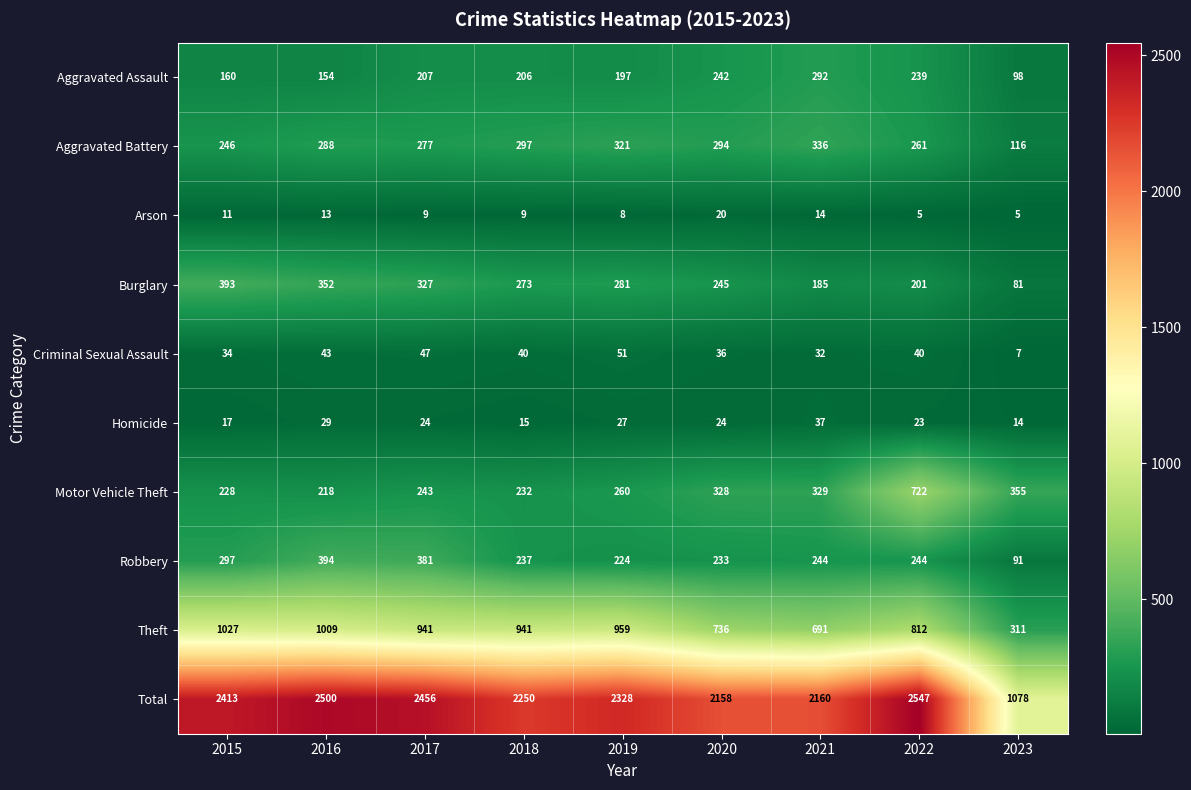

How many data points does each series have?

9